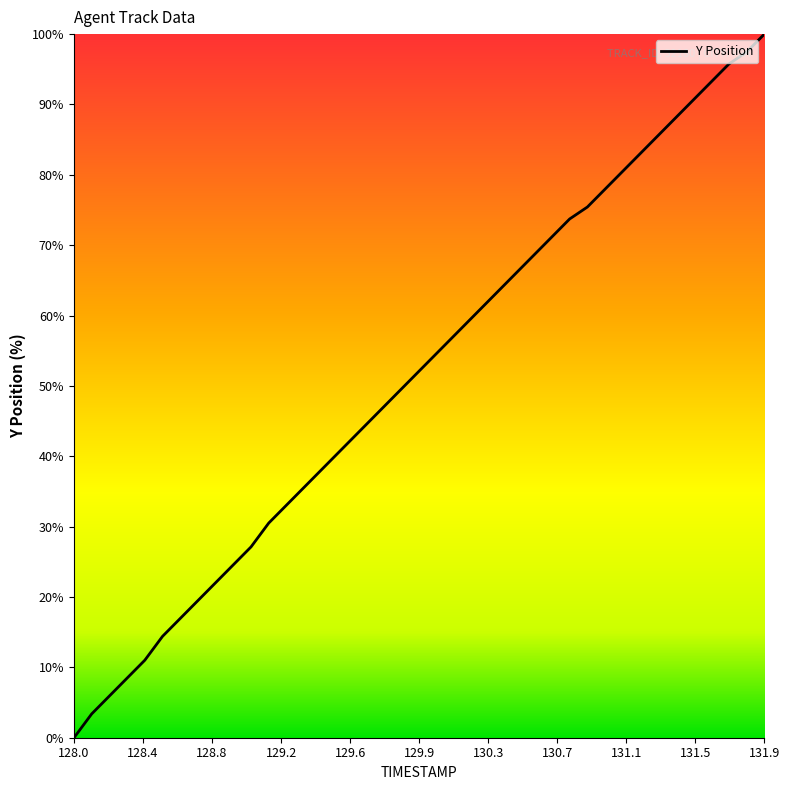

What is the difference between the maximum and minimum values?

100.0